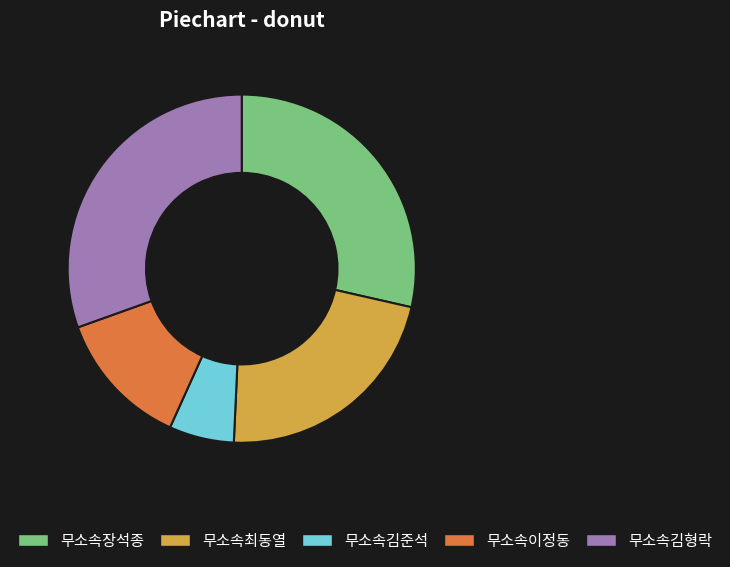

The 무소속최동열 slice represents 22% of the pie. True or false?

True